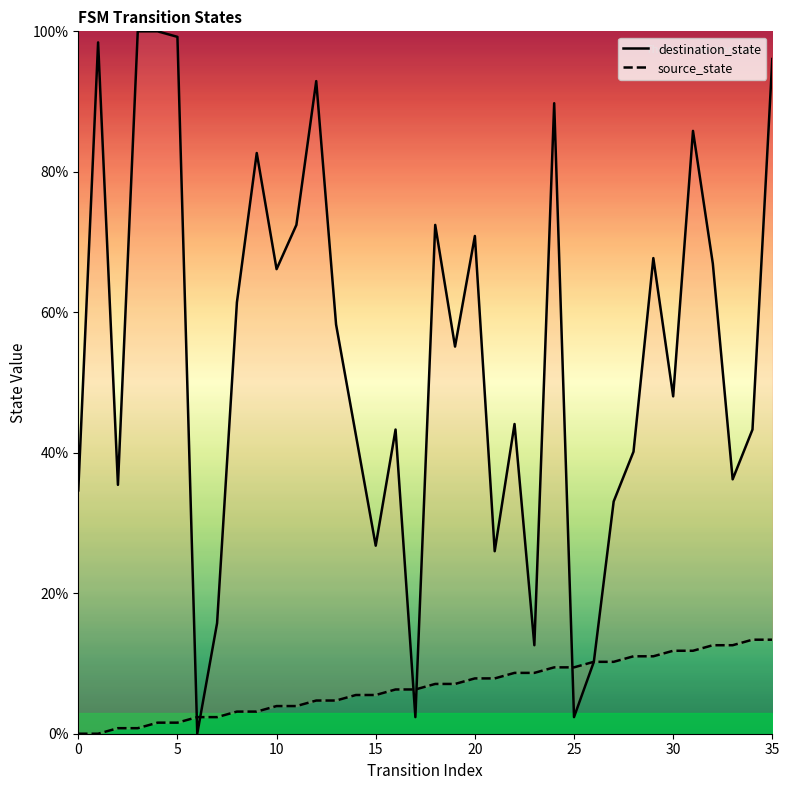

Where is destination_state nearest to the value 50?

30